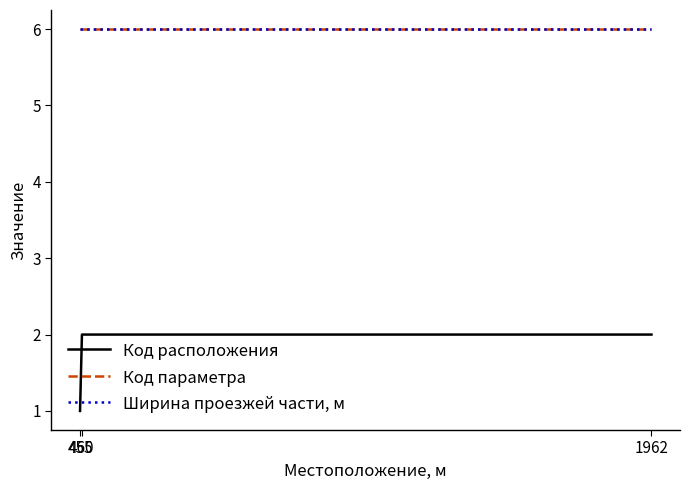

Reading left to right, what are all the values shown in this chart?

Код расположения: 1	2	2
Код параметра: 6	6	6
Ширина проезжей части, м: 6	6	6